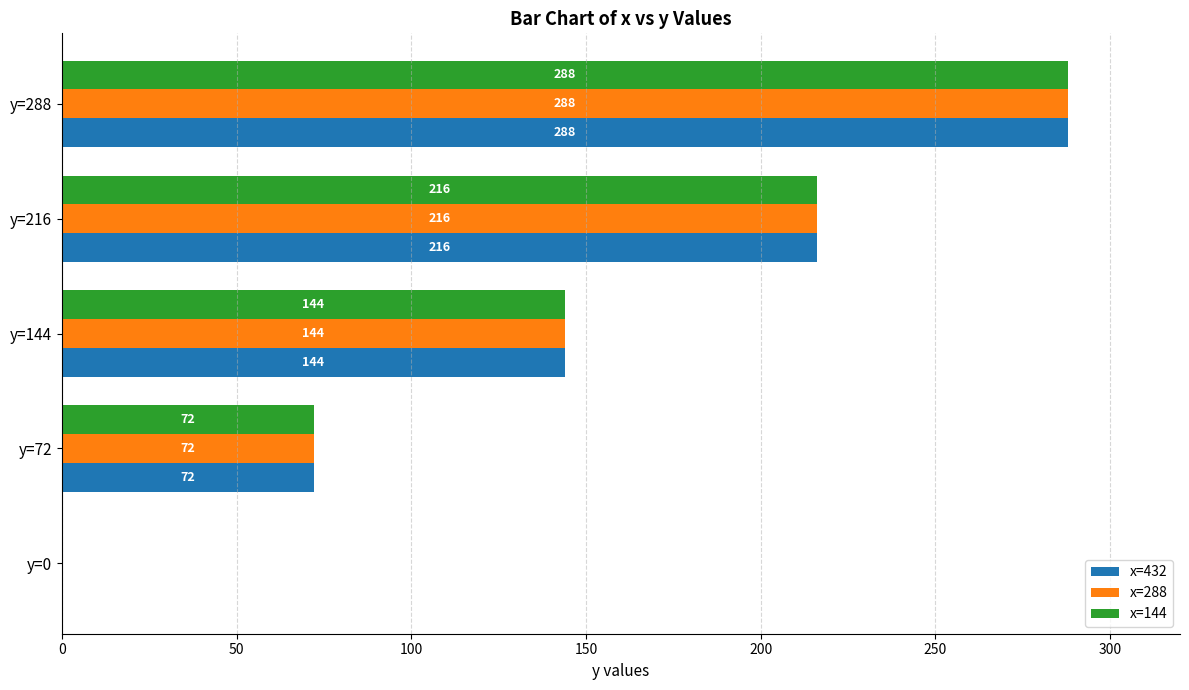

Is the value of x=288 at y=0 greater than the value of x=144 at y=216?

No